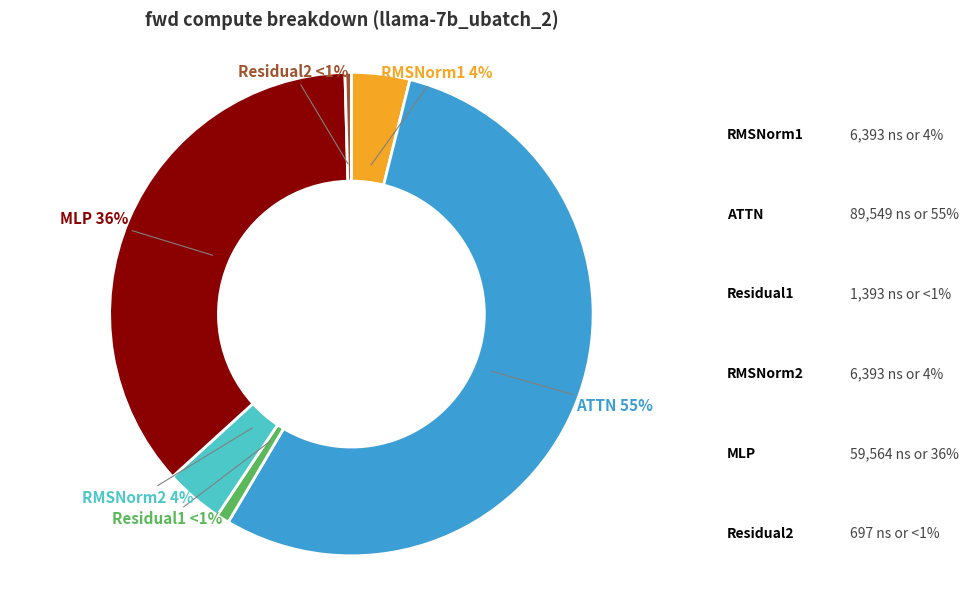

What is the change in value from Residual1 to Residual2?

-696.7